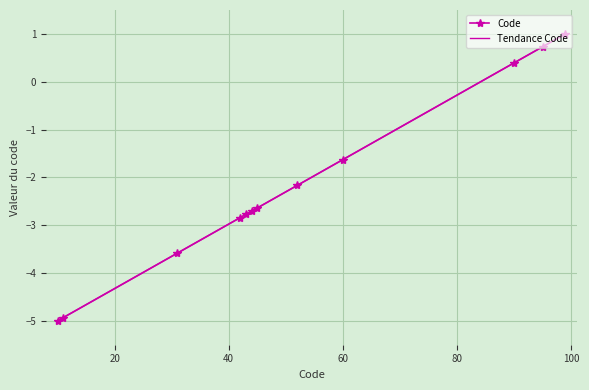

True or false: the data shows 0.2 at 90.

False